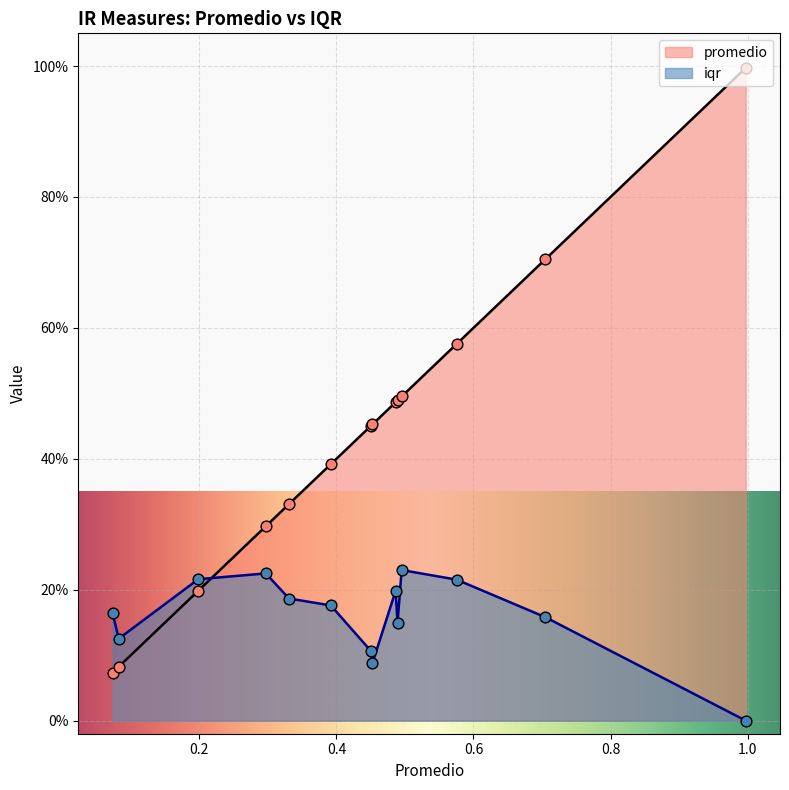

Is the value of promedio at IR_MLU_Words greater than the value of iqr at IR_2da_TotPron?

Yes